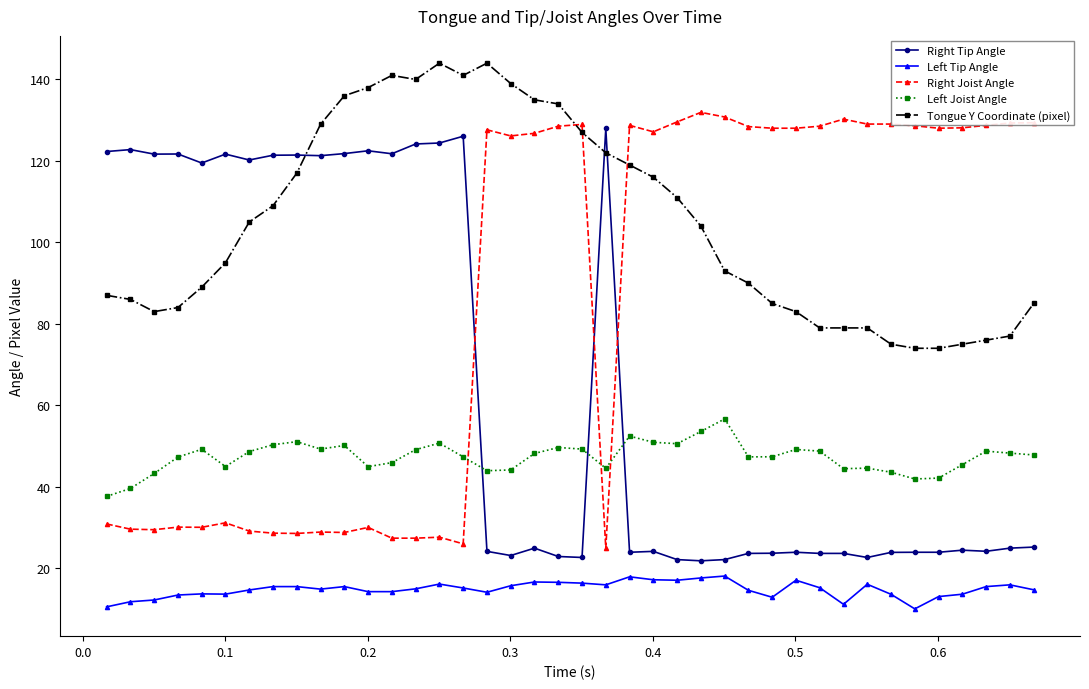

Which series has the largest total across all categories?

Tongue Y Coordinate (pixel)